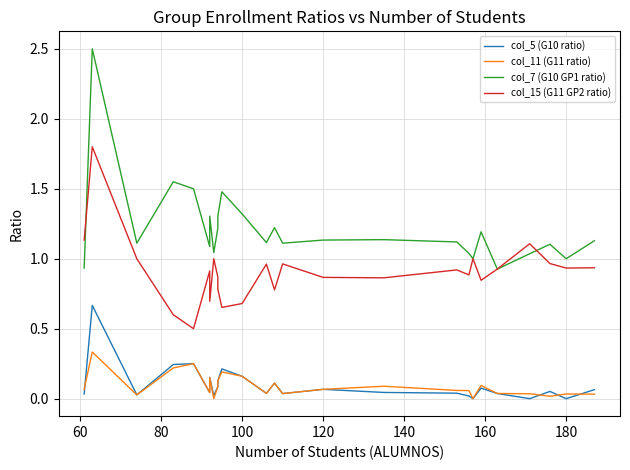

What is the value of the col_11 (G11 ratio) point at the 9th from the left?

0.1